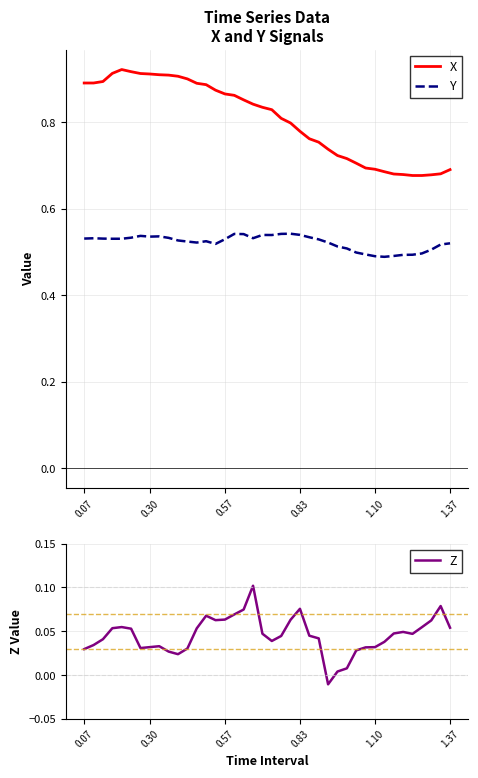

True or false: X and Y cross at least once.

False